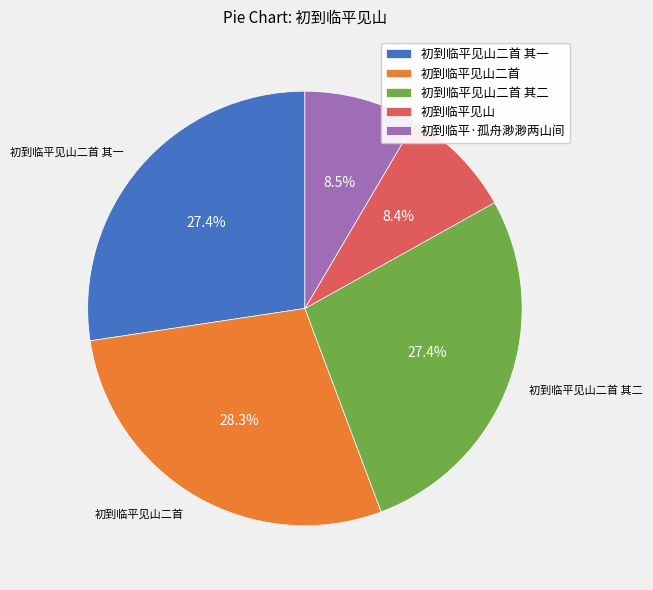

Is 初到临平见山二首 其二 the majority of the pie?

No